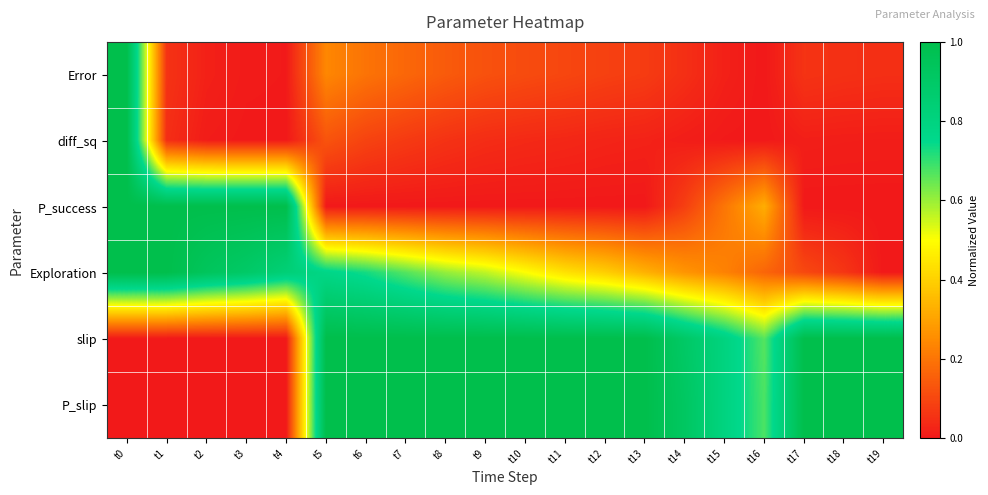

At t17, list the series in order from largest to smallest.

slip, P_slip, Exploration, Error, diff_sq, P_success